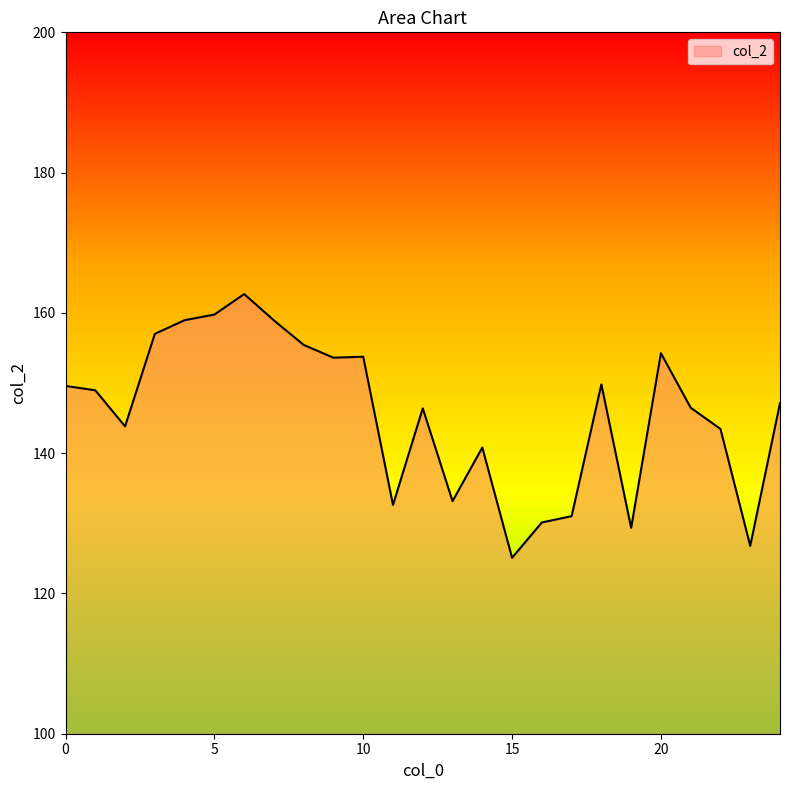

What is the maximum value shown in the chart?

162.7